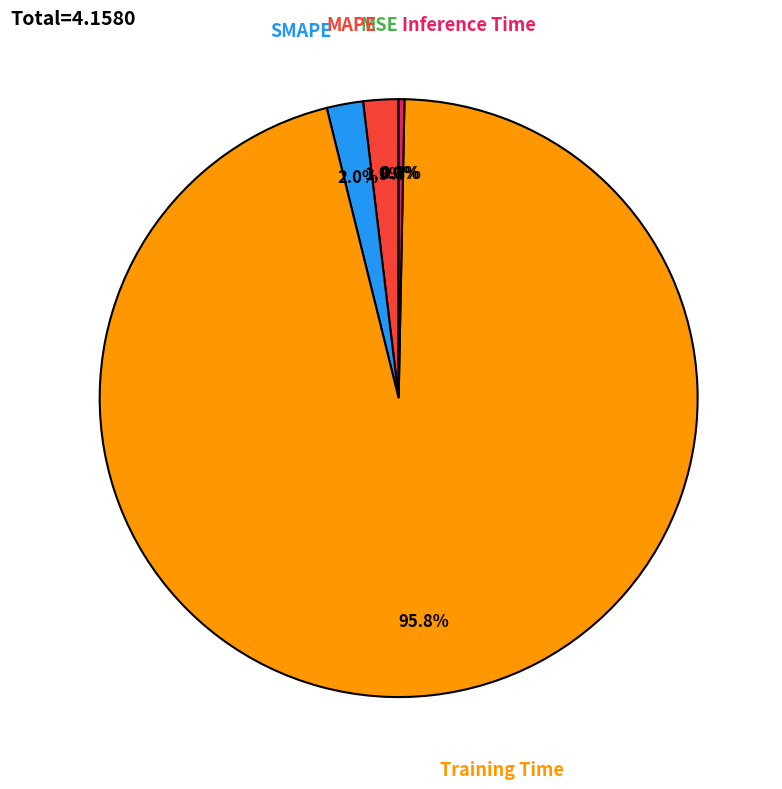

What is the largest slice in the pie chart?

Training Time